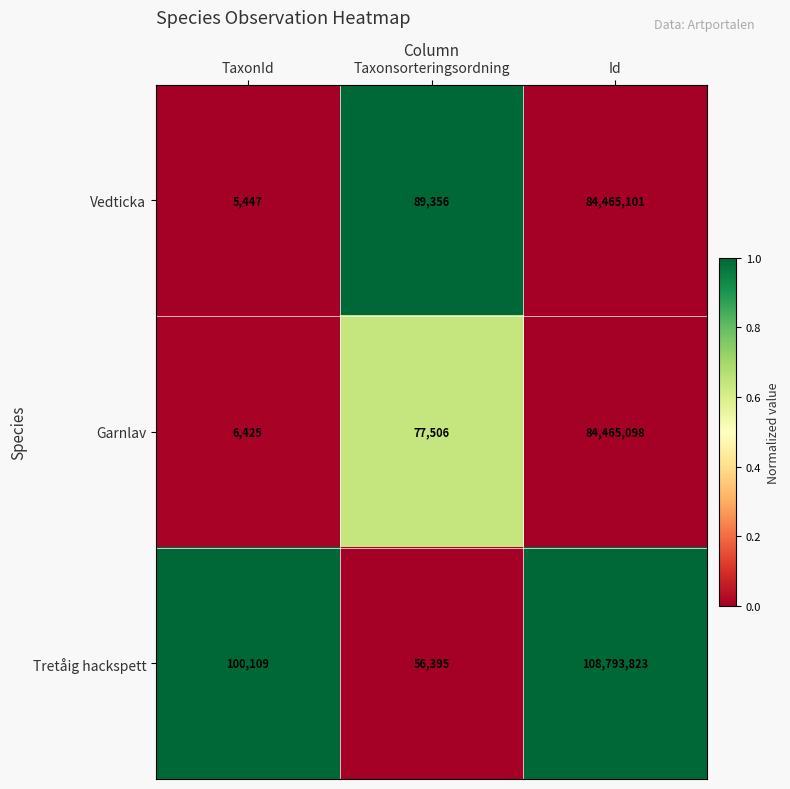

How many values in the Tretåig hackspett series are below 100109?

1